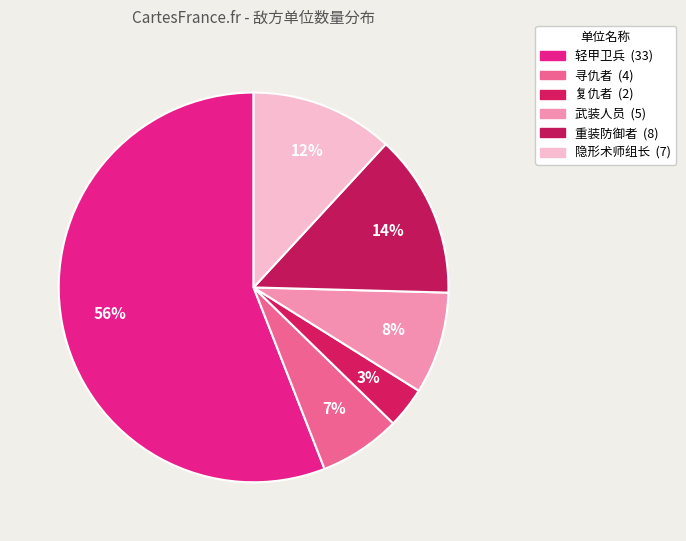

What is the change in value from 寻仇者 to 重装防御者?

+4